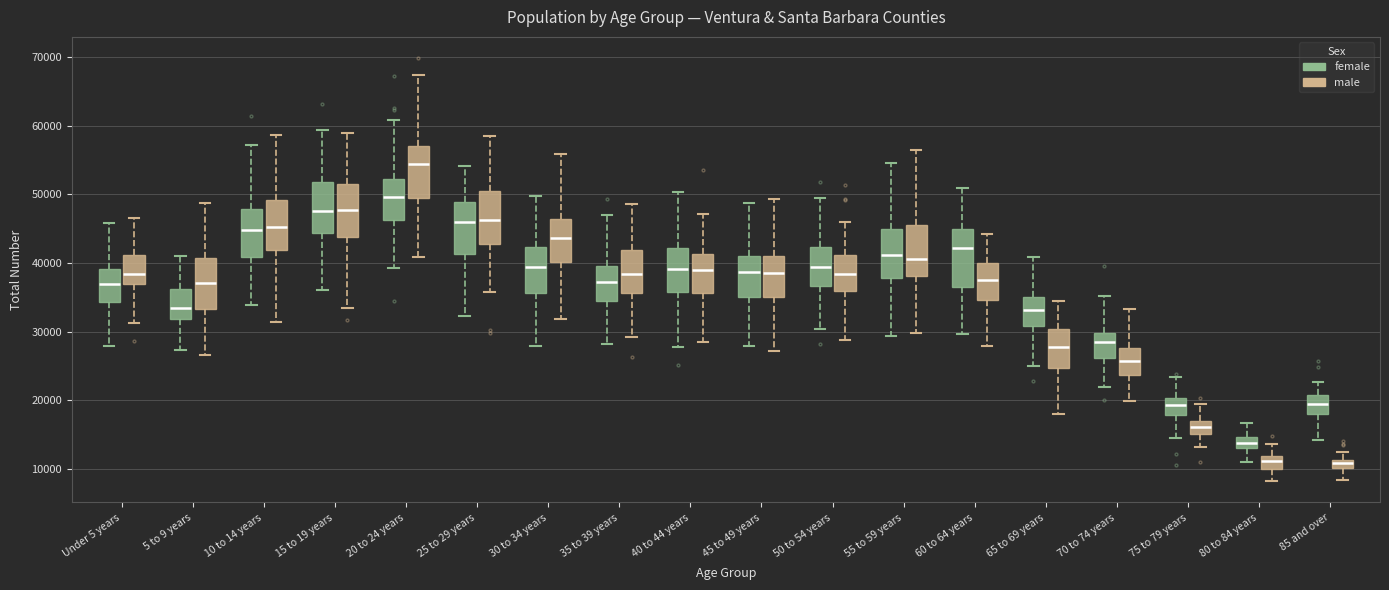

Where does the median line of the box for 45 to 49 years (female) sit on the y-axis? The values are not printed on the chart, so give them approximately, as read against the axis.

39000